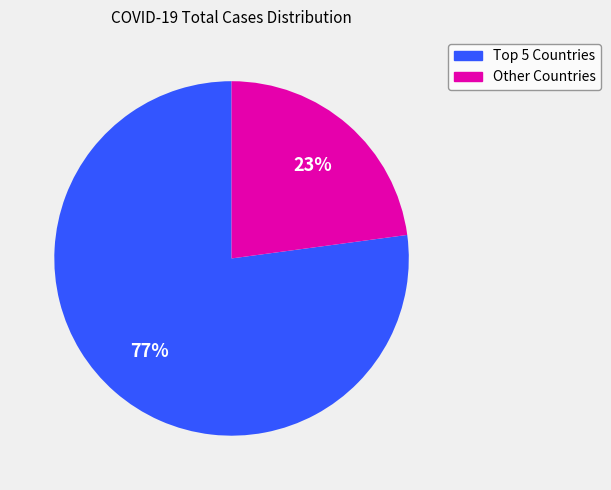

To the nearest percent, what is the average slice percentage?

50%